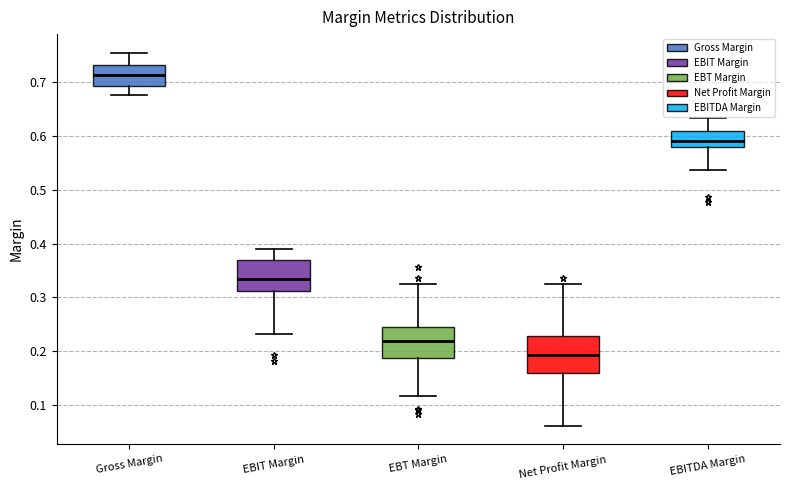

Which box has the lowest median line?

Net Profit Margin